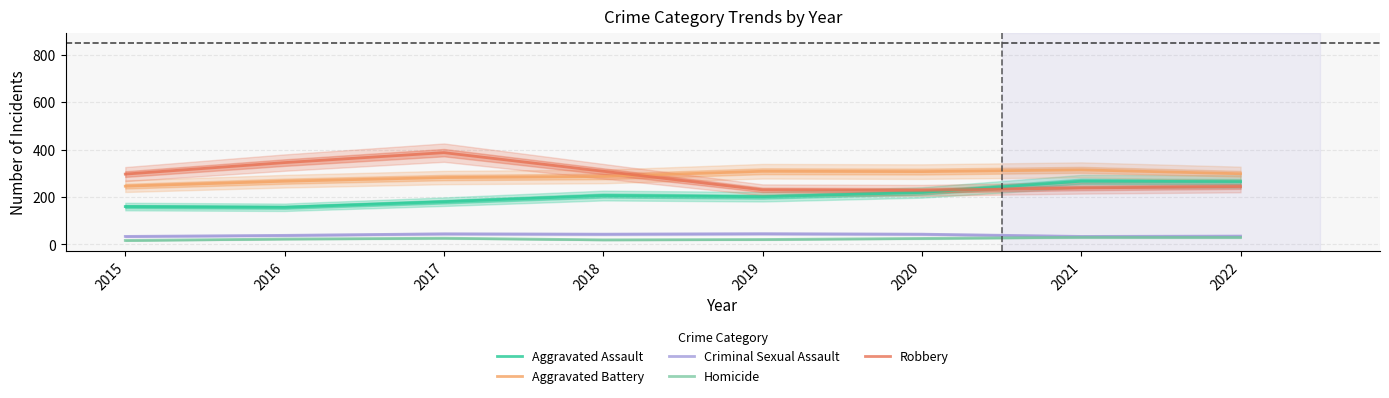

Is the value of Homicide at 2022 greater than the value of Aggravated Battery at 2021?

No